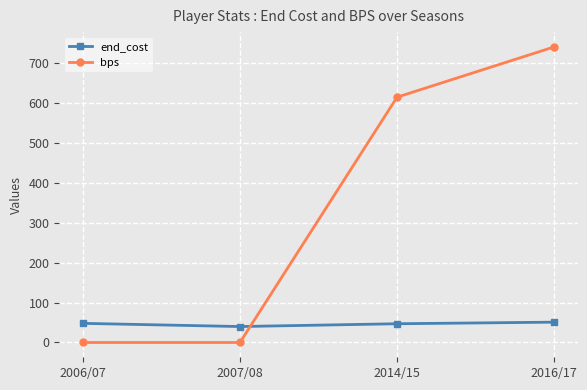

Which series has the largest total across all categories?

bps